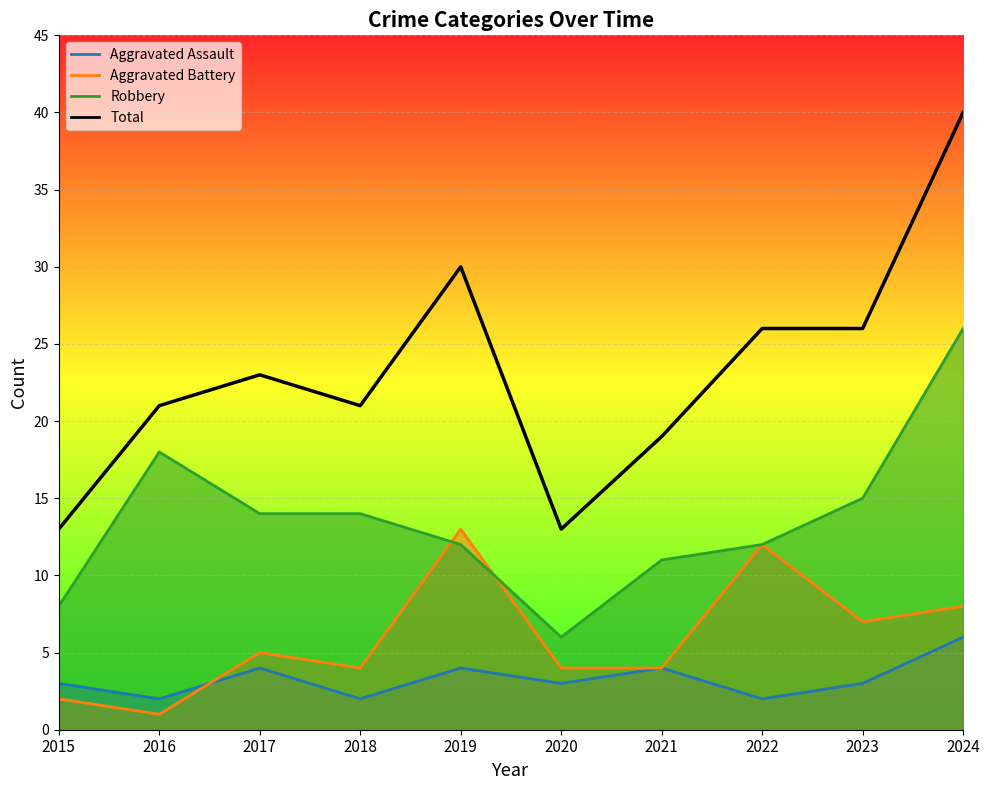

Which category has the highest value across all series?

2024